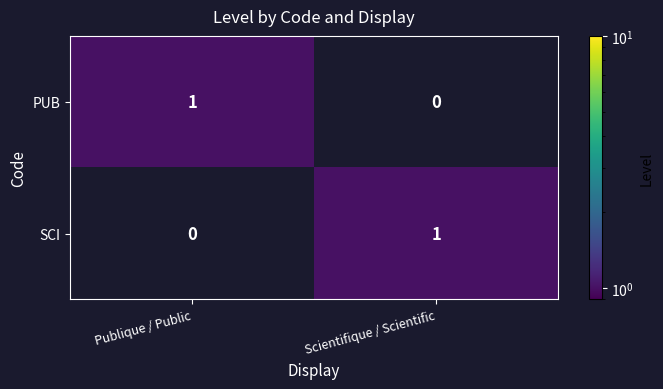

True or false: SCI has a value of -1 at Publique / Public.

False